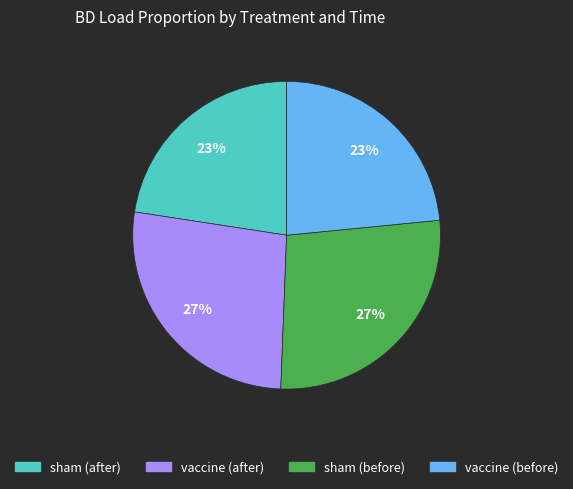

Count the number of slices in the pie.

4